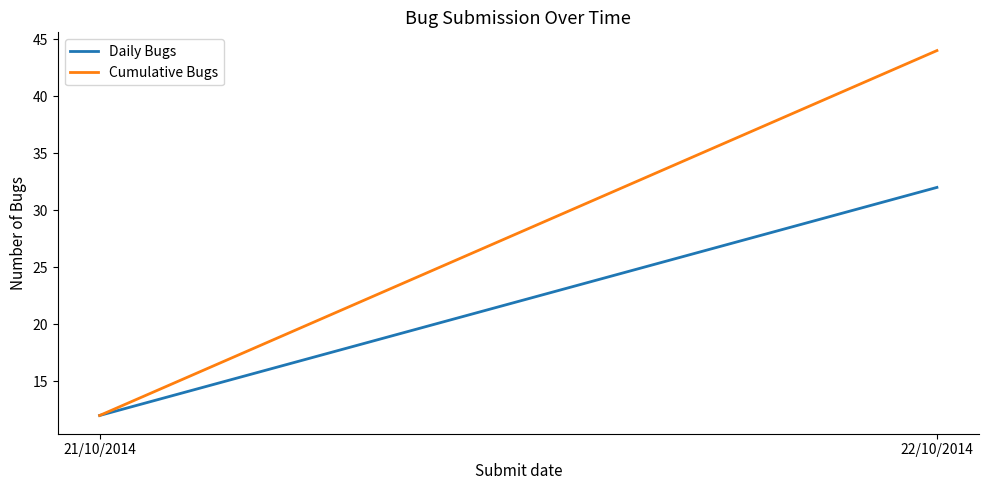

Reading left to right, what are all the values shown in this chart?

Daily Bugs: 21/10/2014=12	22/10/2014=32
Cumulative Bugs: 21/10/2014=12	22/10/2014=44